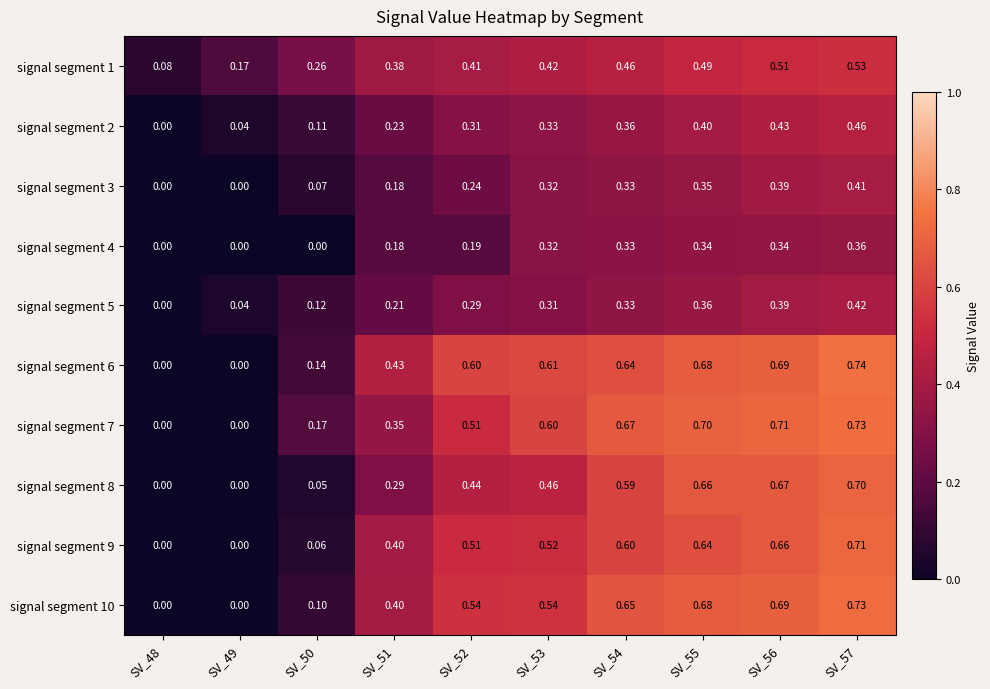

Is the value of signal segment 10 at SV_52 greater than the value of signal segment 9 at SV_55?

No